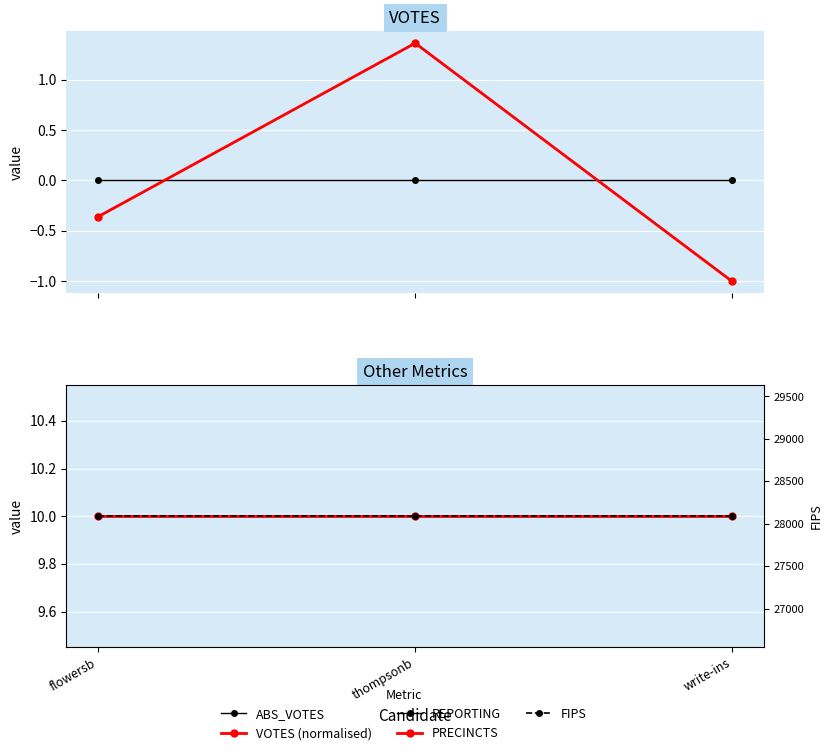

Which category has the lowest value in the FIPS series?

flowersb